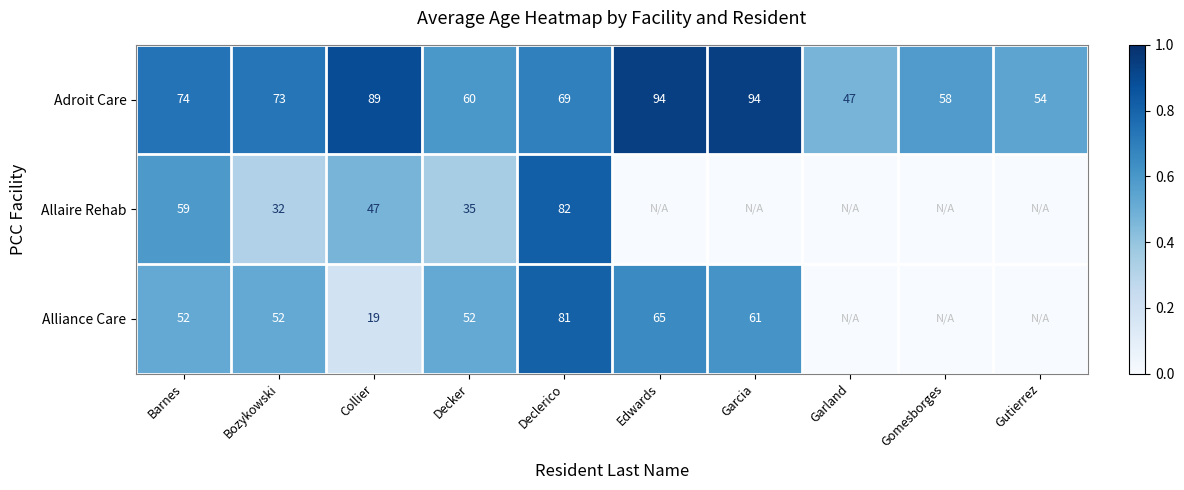

The value of Alliance Care at Garcia is 61. True or false?

True